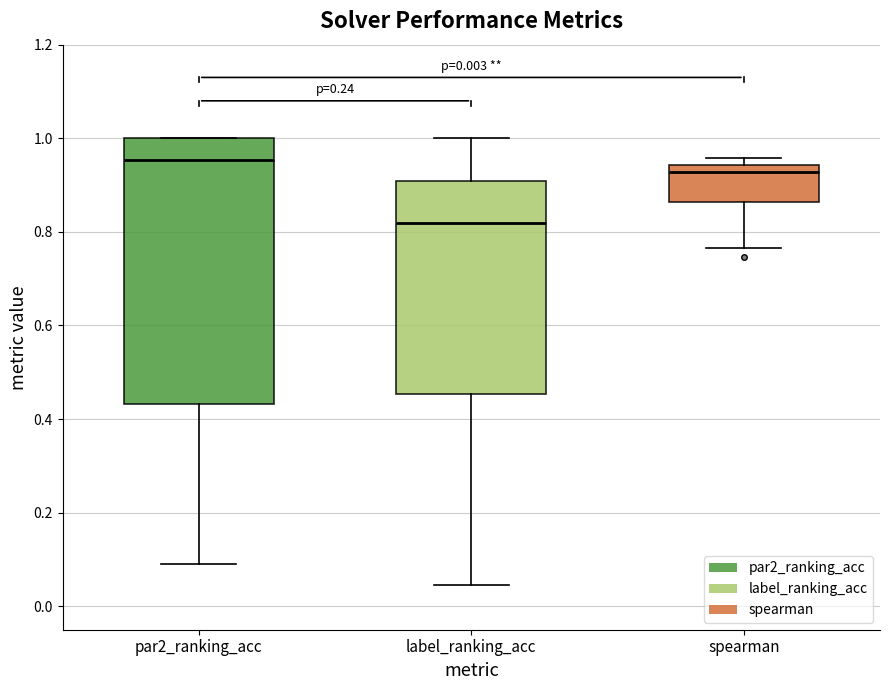

Where is the lower edge of the box for label_ranking_acc on the y-axis? The values are not printed on the chart, so give them approximately, as read against the axis.

0.46